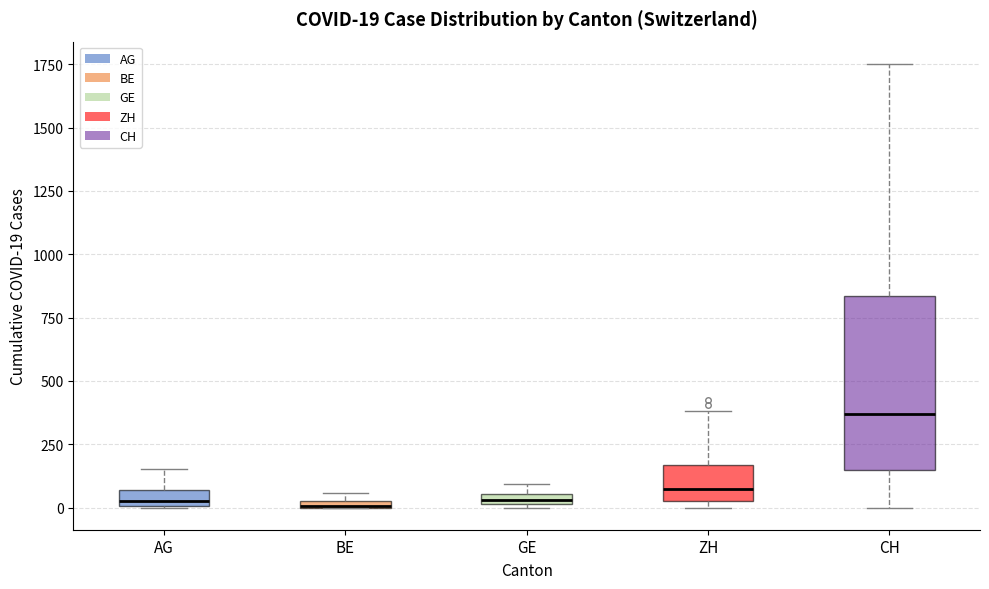

Which box has the highest median line?

CH